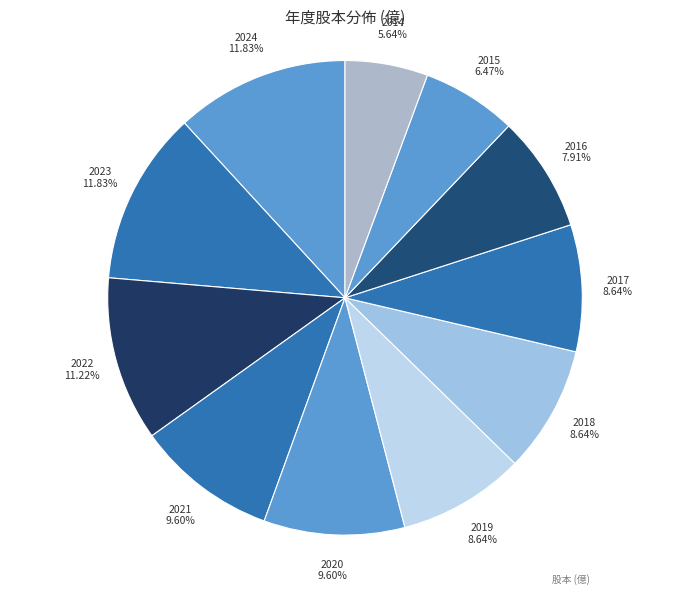

Count the number of slices in the pie.

11